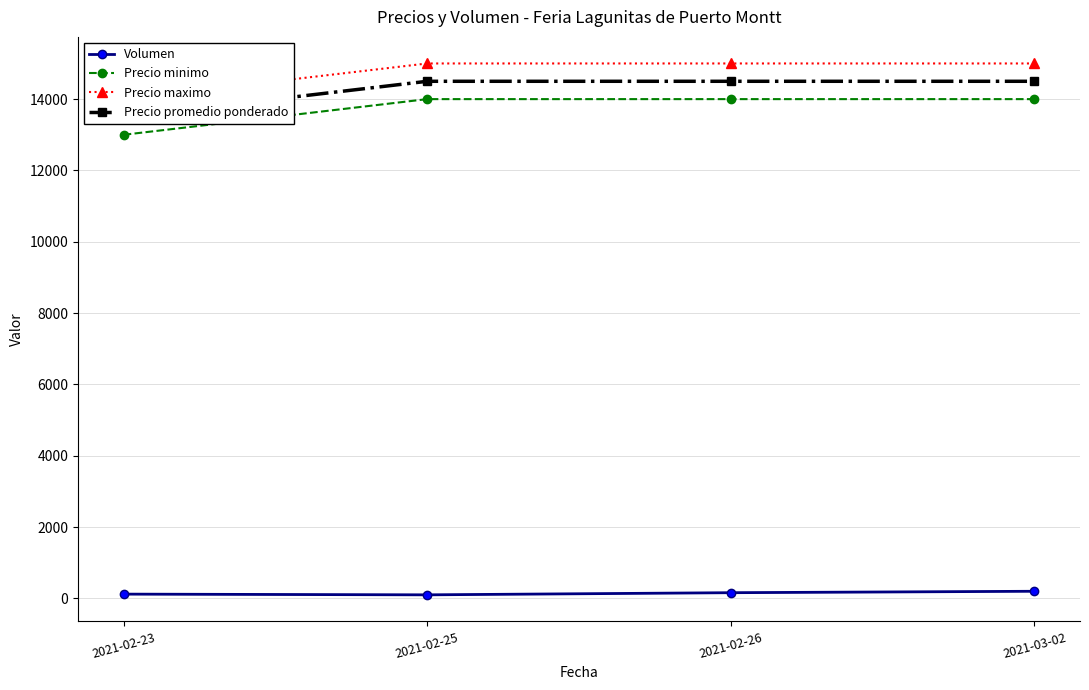

Is the value of Precio promedio ponderado at 2021-03-02 greater than the value of Precio maximo at 2021-02-25?

No